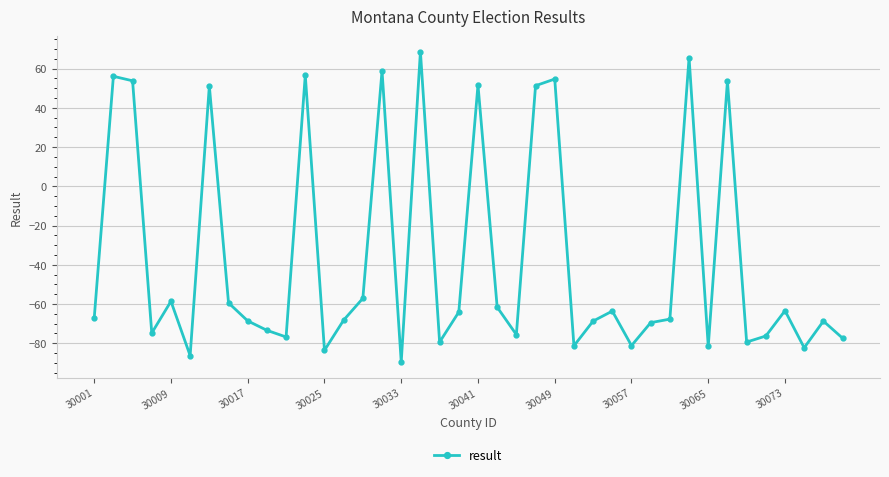

What is the difference between the second highest and second lowest values?

151.9